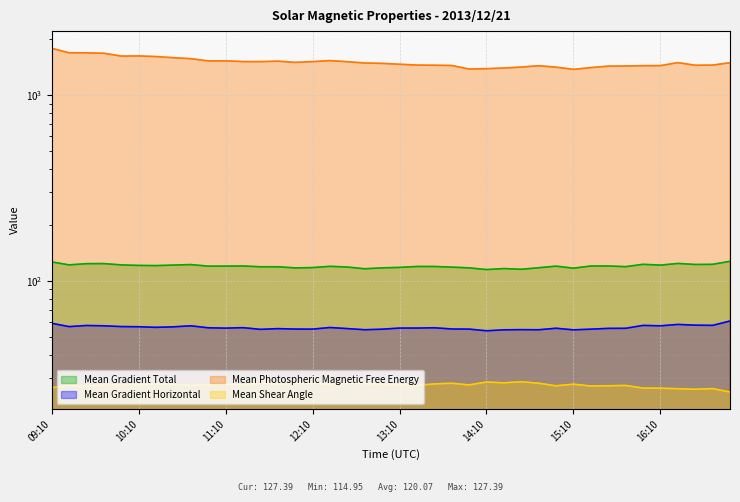

Reading left to right, list all the values displayed in this chart.

Mean Gradient Total: 126.4	121.9	123.7	123.8	121.8	121.0	120.8	121.6	122.3	119.9	120.0	120.2	119.0	119.0	117.4	117.8	119.7	118.6	116.1	117.4	118.1	119.5	119.4	118.5	117.4	114.9	116.4	115.4	117.6	119.9	117.0	120.2	120.2	119.2	122.7	121.5	124.0	122.5	122.7	127.4
Mean Gradient Horizontal: 59.1	56.7	57.5	57.2	56.7	56.6	56.1	56.5	57.2	55.8	55.6	55.9	54.8	55.3	55.0	54.9	56.0	55.3	54.5	54.9	55.6	55.7	55.8	55.0	54.9	53.8	54.4	54.6	54.5	55.5	54.4	54.9	55.4	55.5	57.5	57.2	58.2	57.7	57.5	60.7
Mean Photospheric Magnetic Free Energy: 1789.3	1692.5	1692.2	1682.3	1624.3	1627.5	1614.9	1592.3	1573.0	1530.5	1530.8	1517.5	1516.6	1525.2	1502.5	1516.9	1536.1	1514.7	1491.0	1483.7	1468.4	1453.0	1450.1	1445.6	1383.1	1389.6	1400.9	1417.1	1441.4	1416.1	1378.0	1407.8	1434.1	1436.8	1442.1	1443.1	1497.9	1449.7	1452.9	1496.0
Mean Shear Angle: 26.5	27.2	27.1	27.4	27.5	27.6	27.8	27.6	27.3	27.5	27.8	27.5	28.2	27.8	27.9	28.2	27.7	28.0	28.0	27.7	27.5	27.3	27.8	28.1	27.5	28.5	28.2	28.6	28.1	27.2	27.7	27.1	27.2	27.3	26.4	26.4	26.2	26.1	26.3	25.2